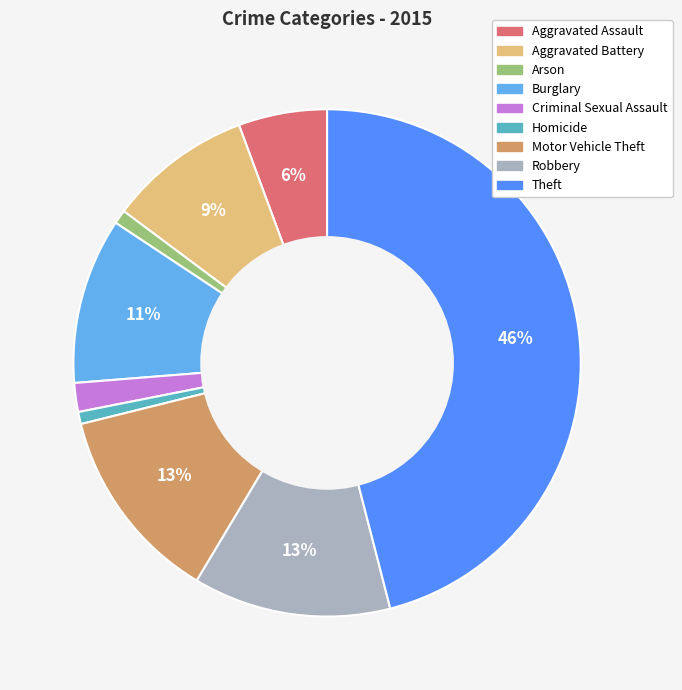

Which has a higher value, Theft or Aggravated Battery?

Theft